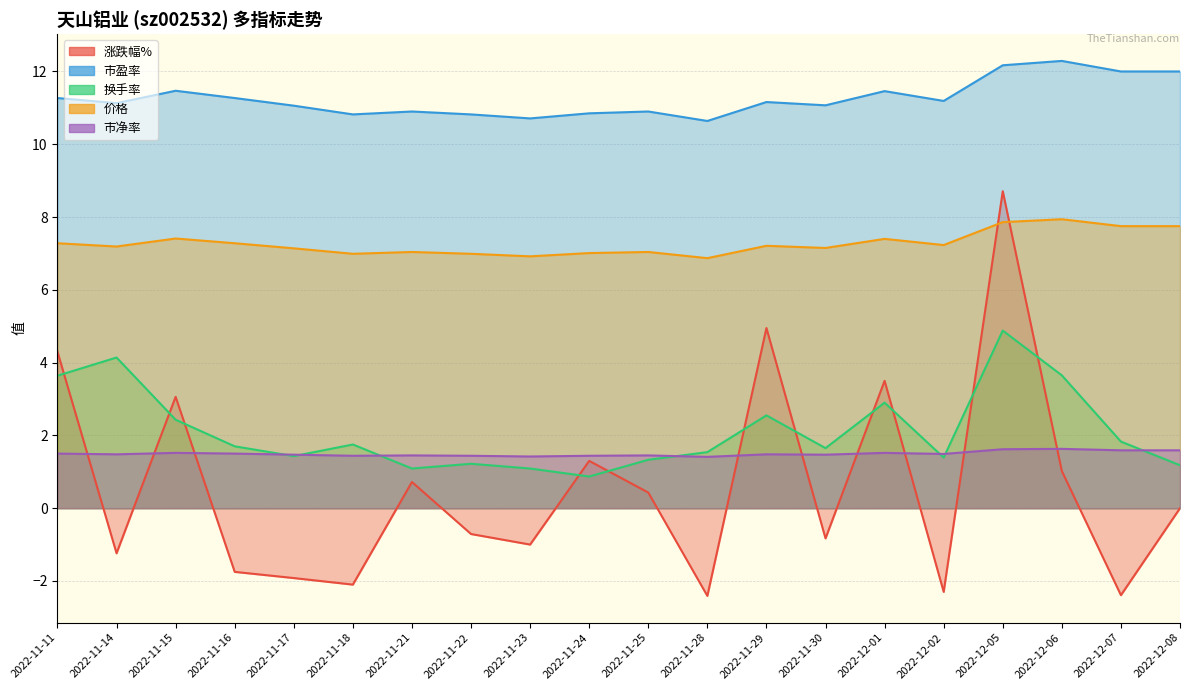

The value of 涨跌幅% at 2022-12-07 is -2.4. True or false?

True